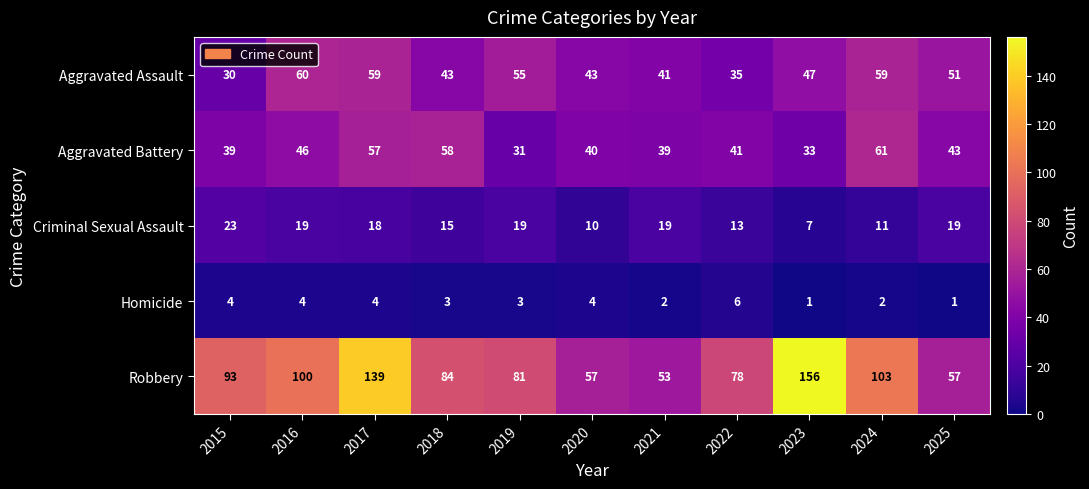

Rank the series by their maximum value, from lowest to highest.

Homicide, Criminal Sexual Assault, Aggravated Assault, Aggravated Battery, Robbery